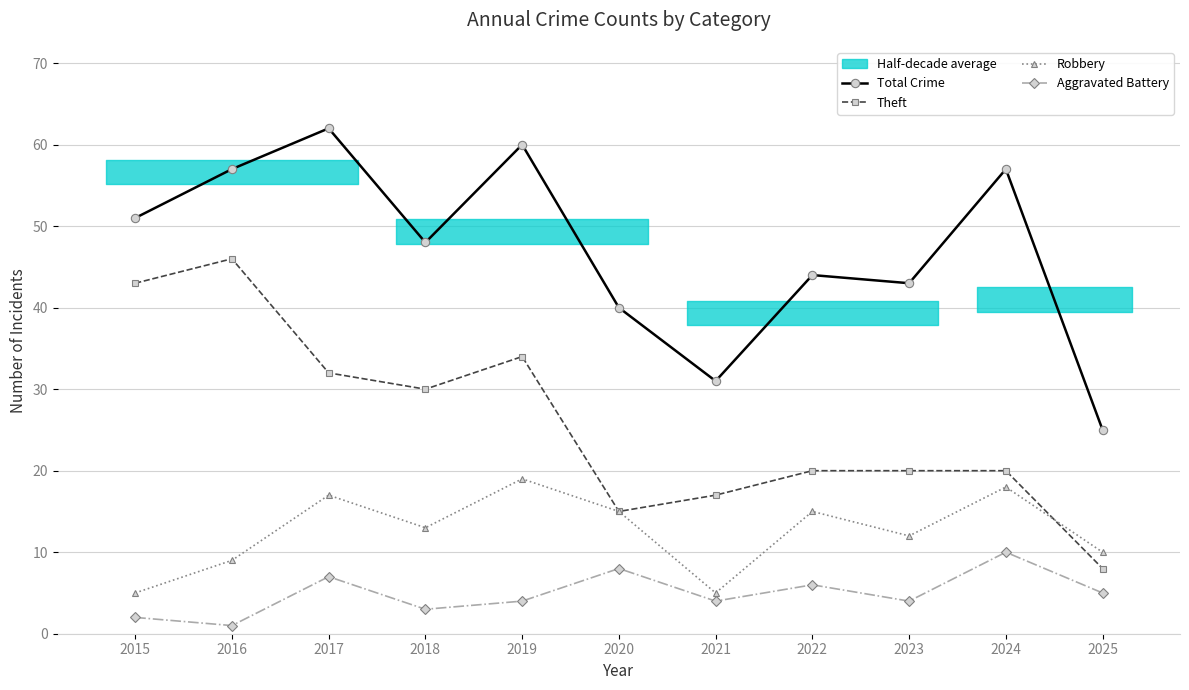

At which category is the sum across all series the highest?

2017